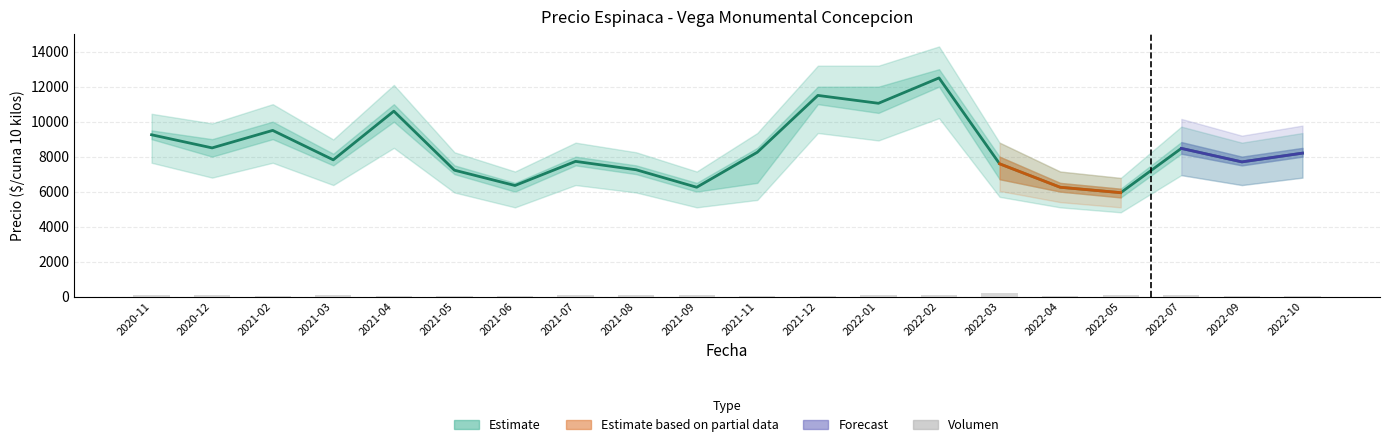

Does the chart contain stacked bars?

No